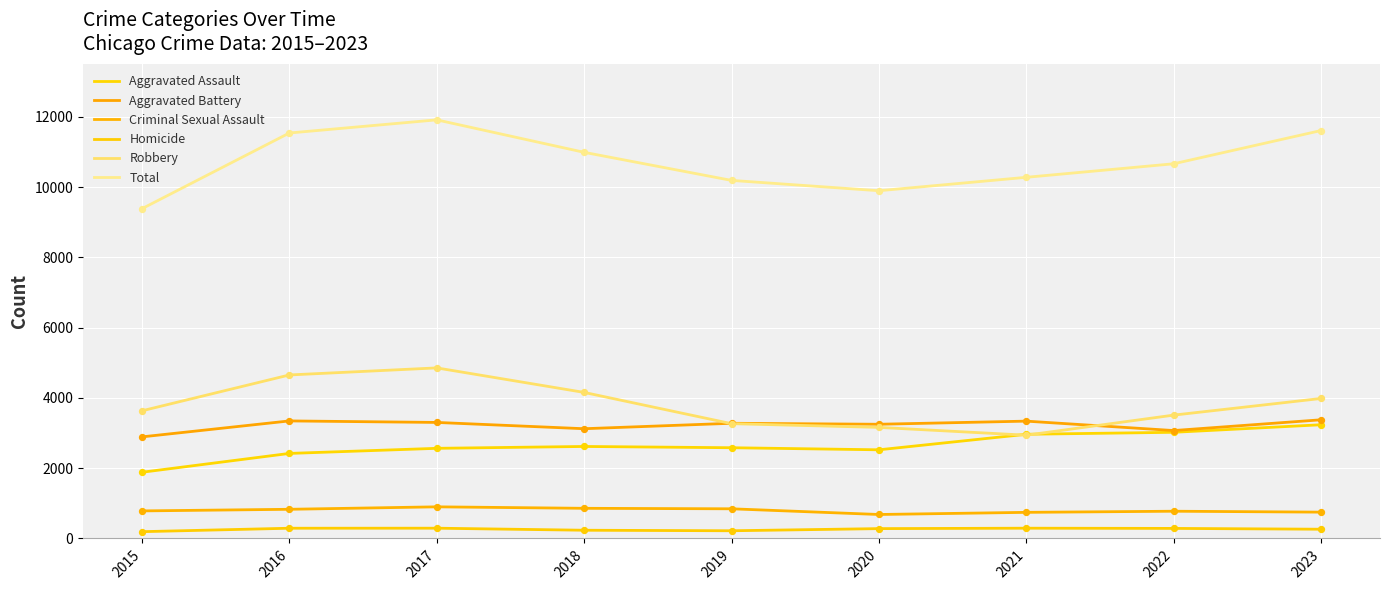

How many lines are shown in the chart?

6